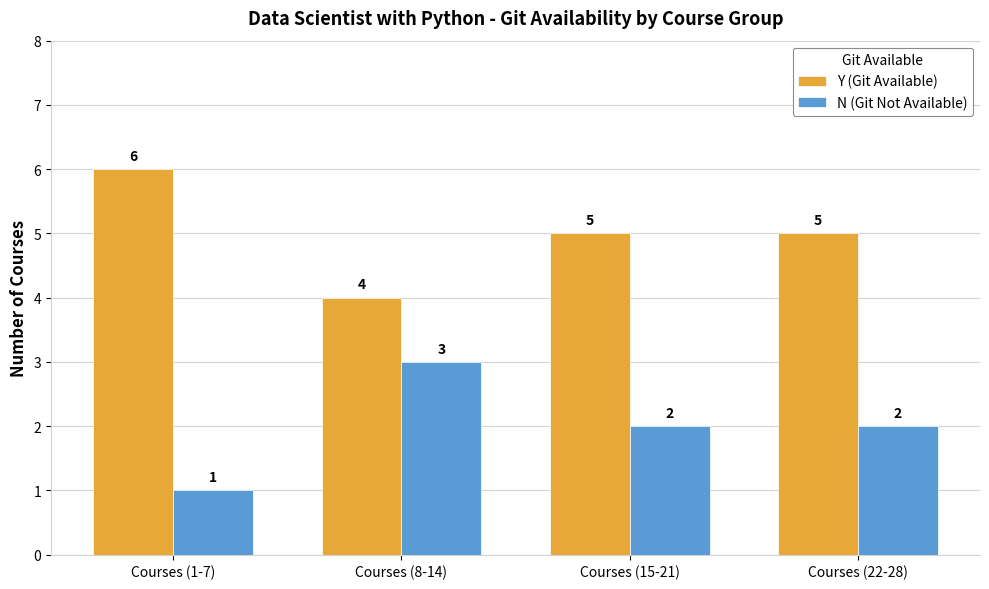

What are all the series names shown in the legend?

Y (Git Available), N (Git Not Available)